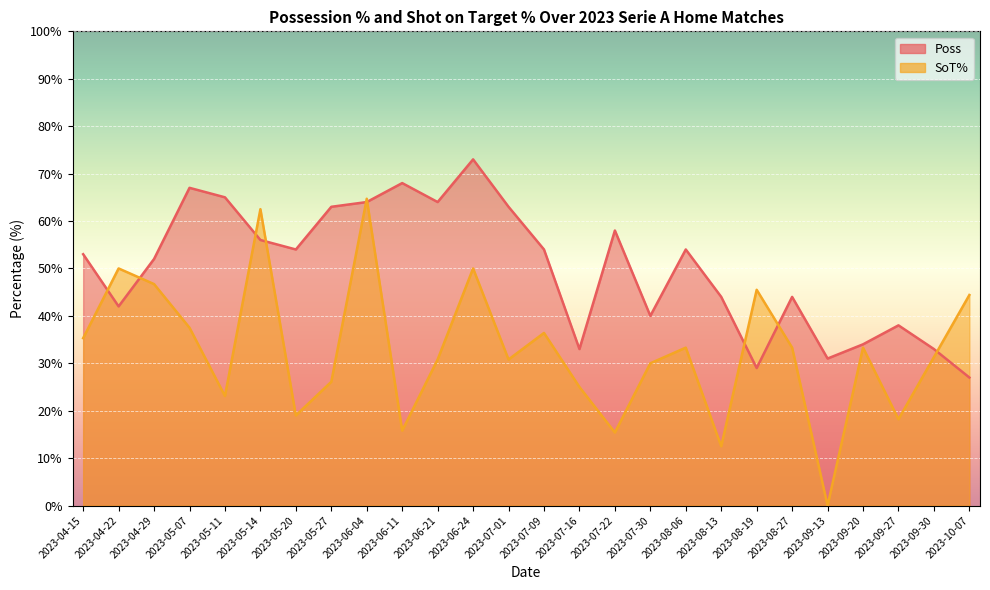

Where does the Poss series first go above 54?

2023-05-07